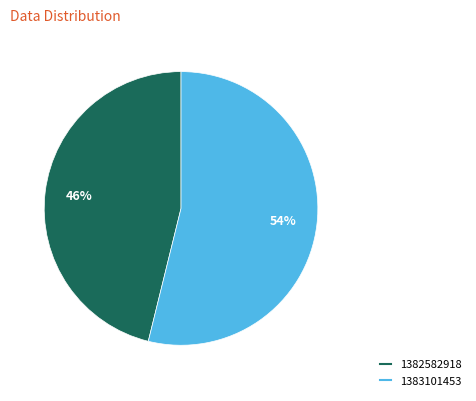

To the nearest percent, what percentage of the pie is 1382582918?

46%